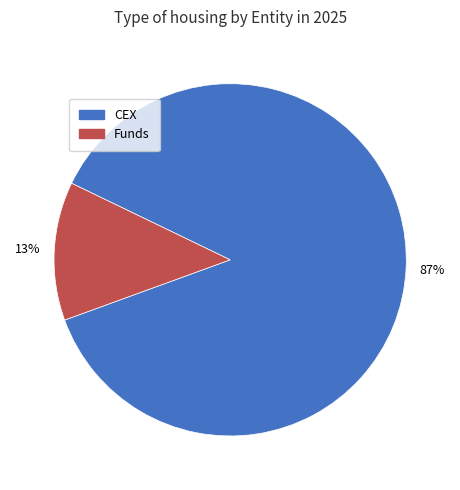

To the nearest percent, what is the average slice percentage?

50%